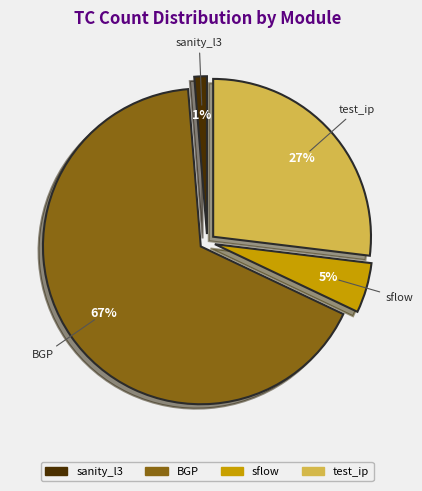

Does any single category account for the majority?

Yes